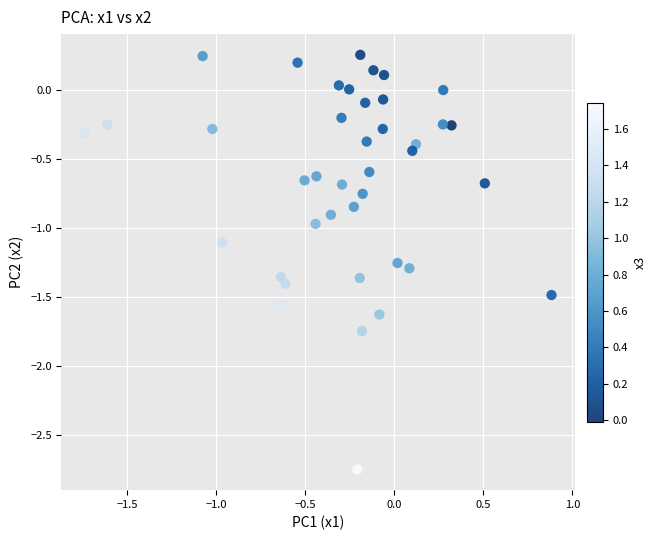

What is the range of X values (max minus min)?

2.6